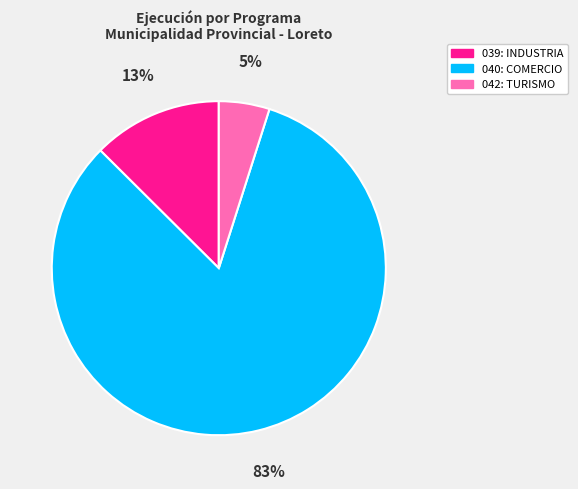

Is the sum of 042: TURISMO and 040: COMERCIO greater than half?

Yes